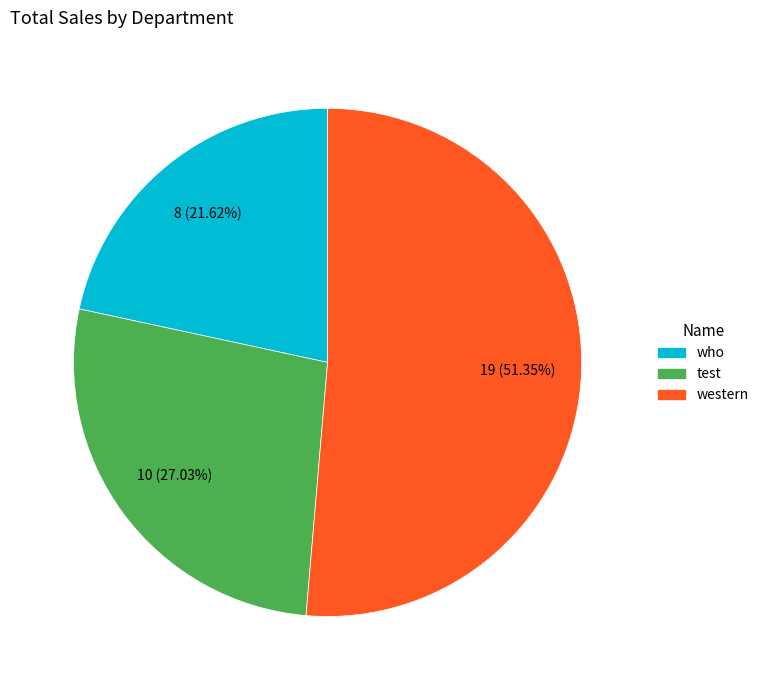

Is it true that who is 9% of the pie?

False